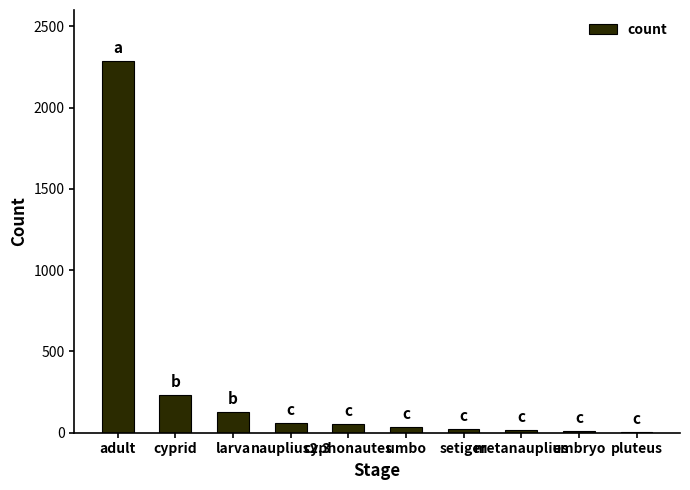

What is the change in value from cyprid to larva?

-107